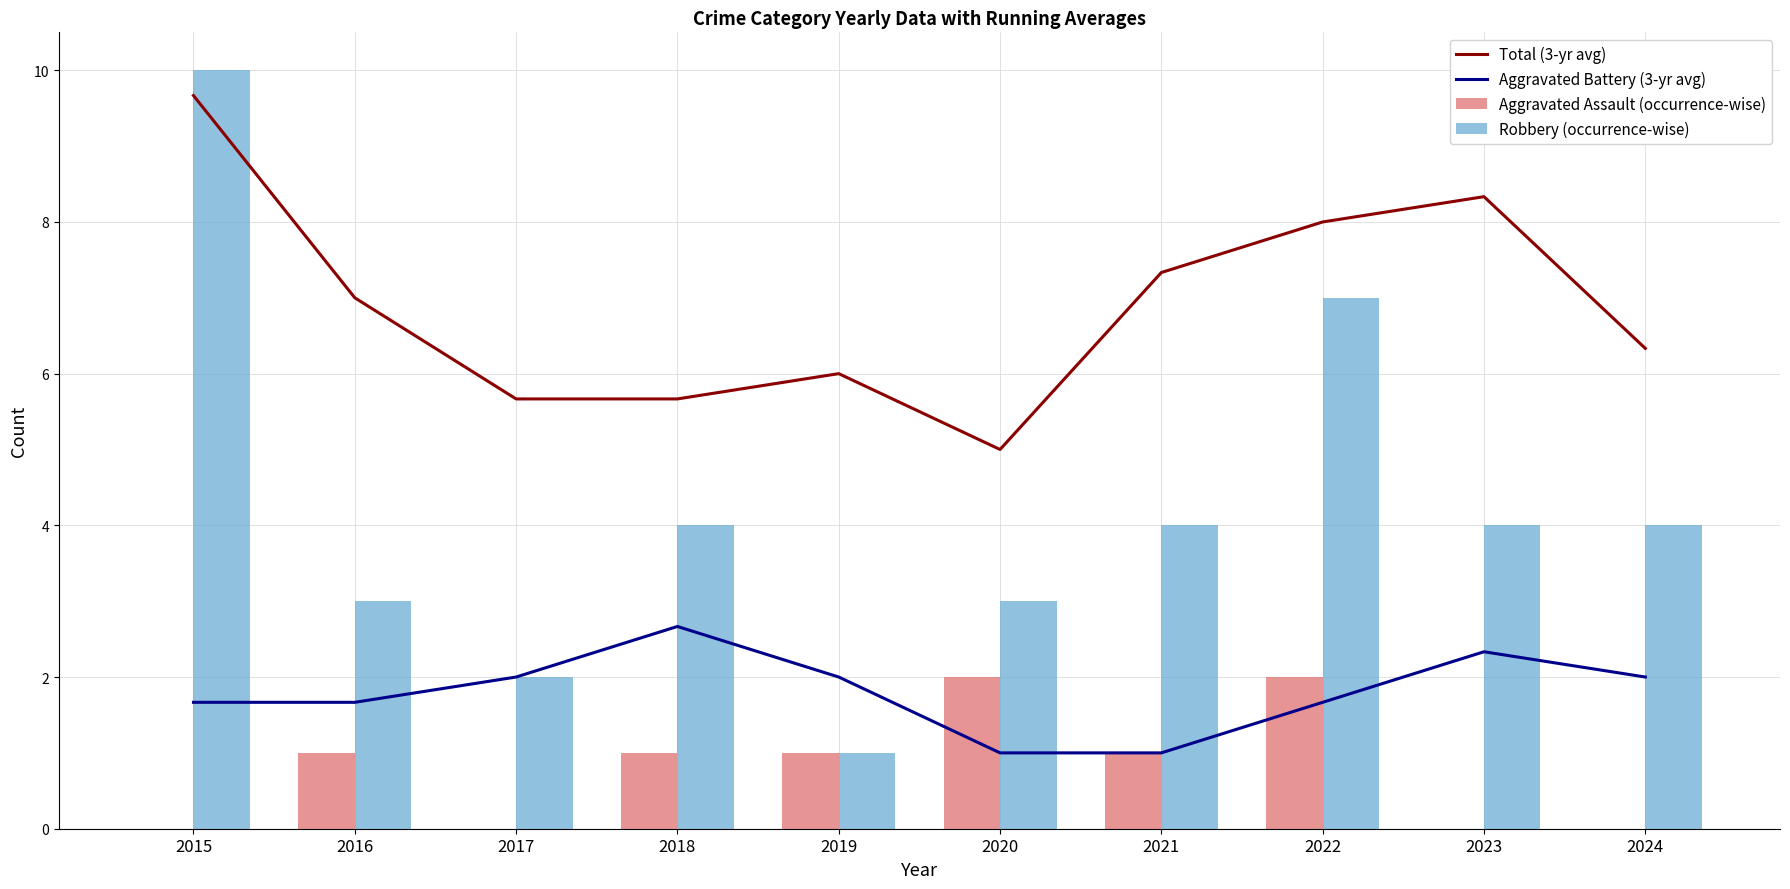

Count the number of data series in this chart.

4